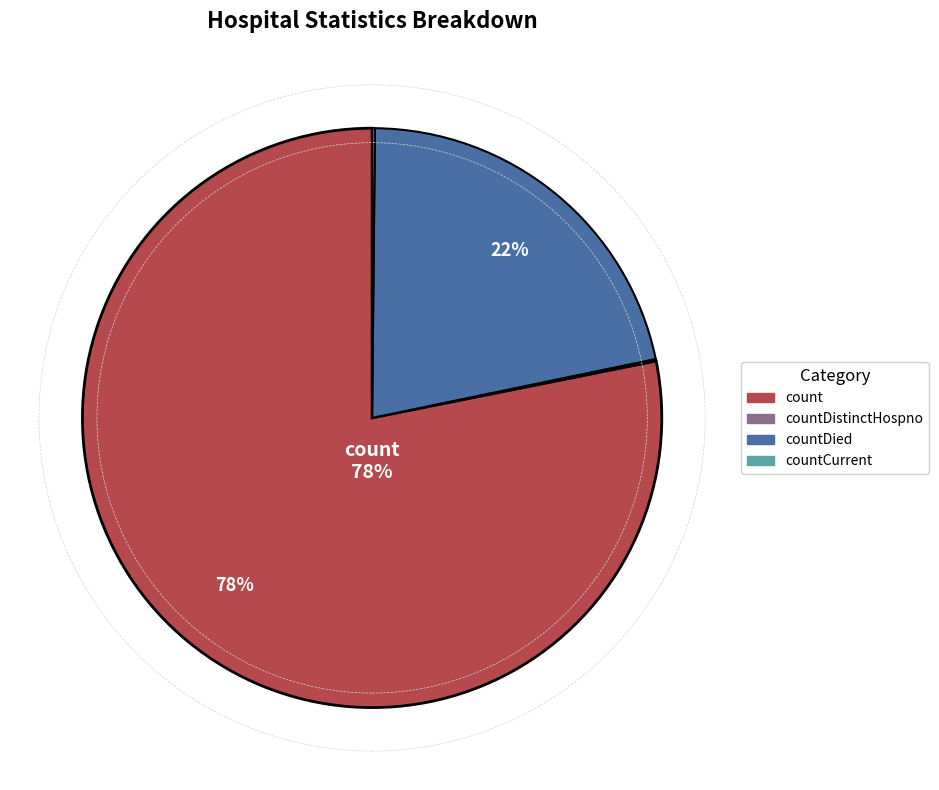

Is there any slice that represents more than half of the pie?

Yes